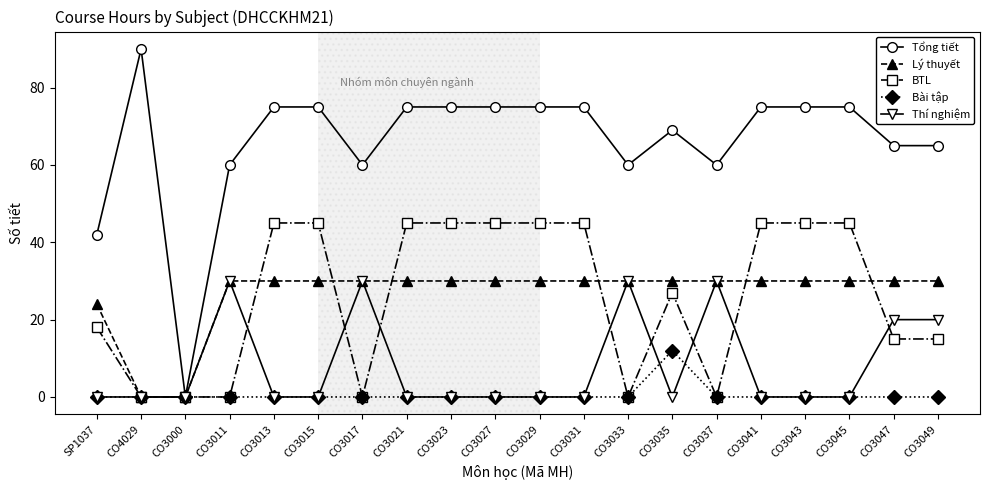

Between CO3037 and CO3043, which series saw the biggest shift?

BTL